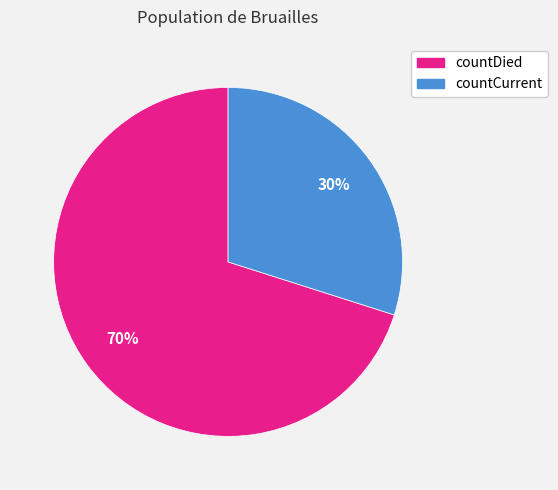

Between countDied and countCurrent, which is larger?

countDied